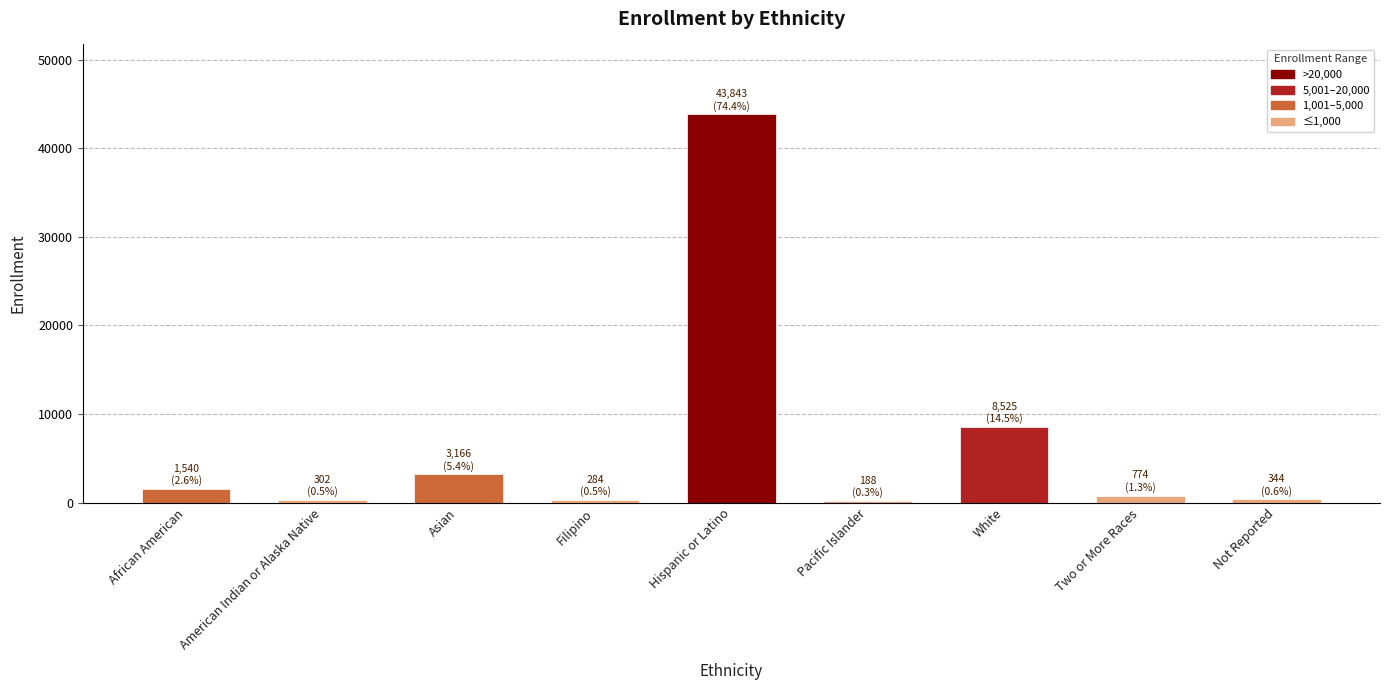

How many values are below 774?

4